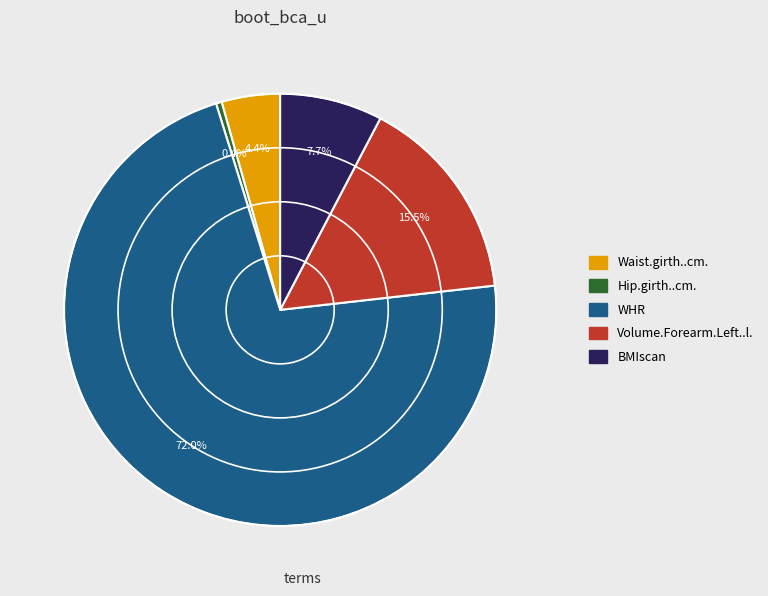

How many slices are in this pie chart?

5